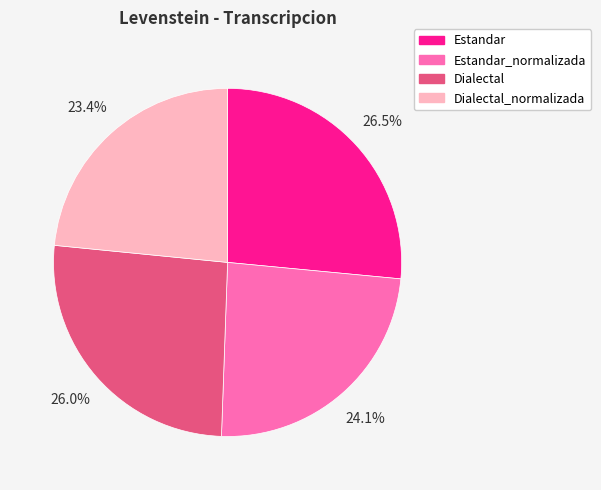

Is there any slice that represents more than half of the pie?

No